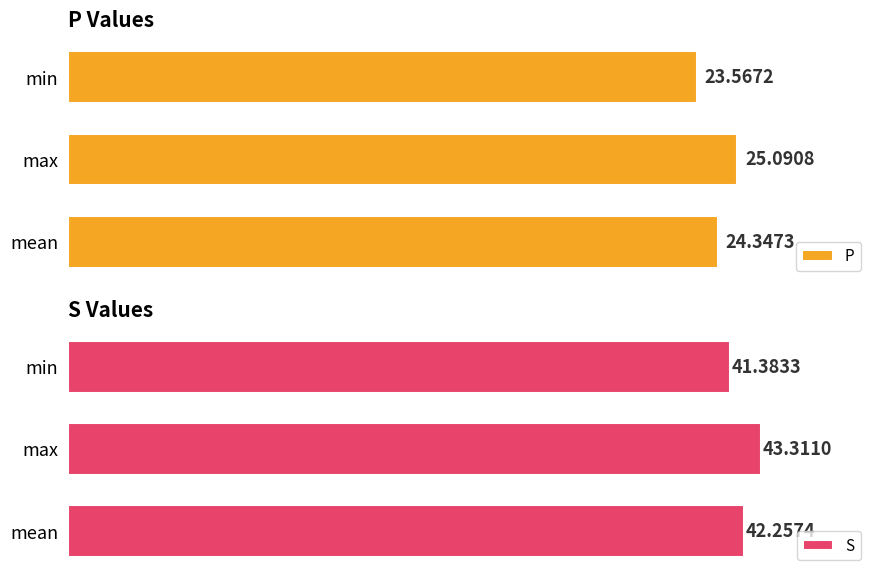

At which label is S closest to 42?

mean